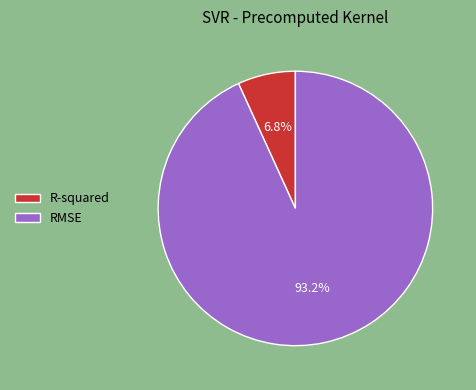

To the nearest percent, what percentage of the pie is R-squared?

7%